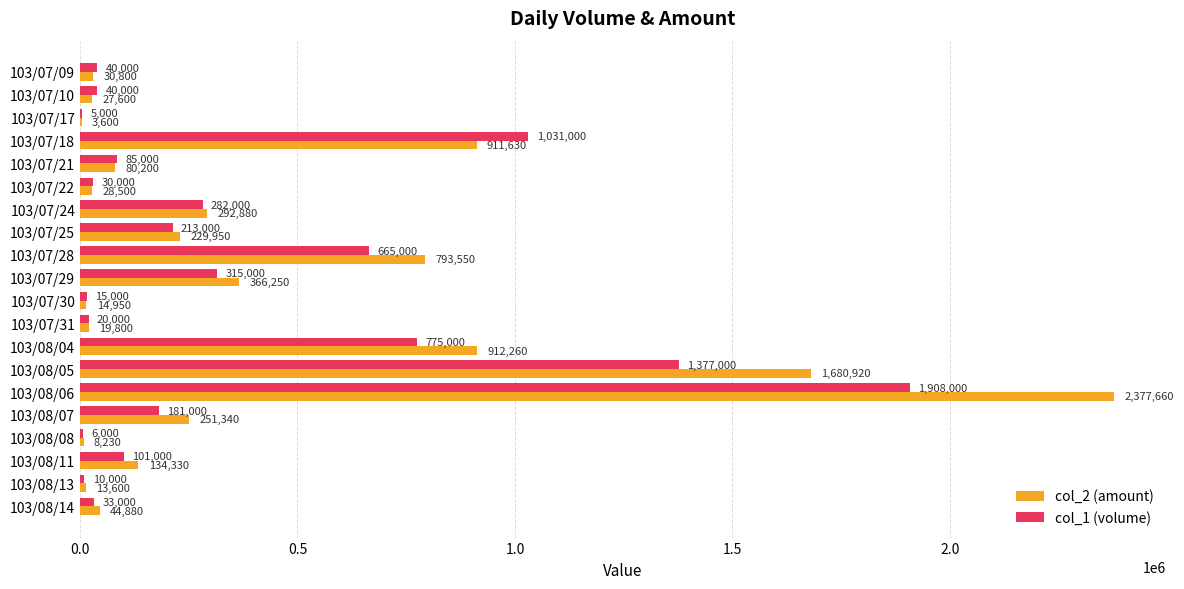

What is the sum of the col_2 (amount) values at 103/08/08 and 103/08/14?

53110